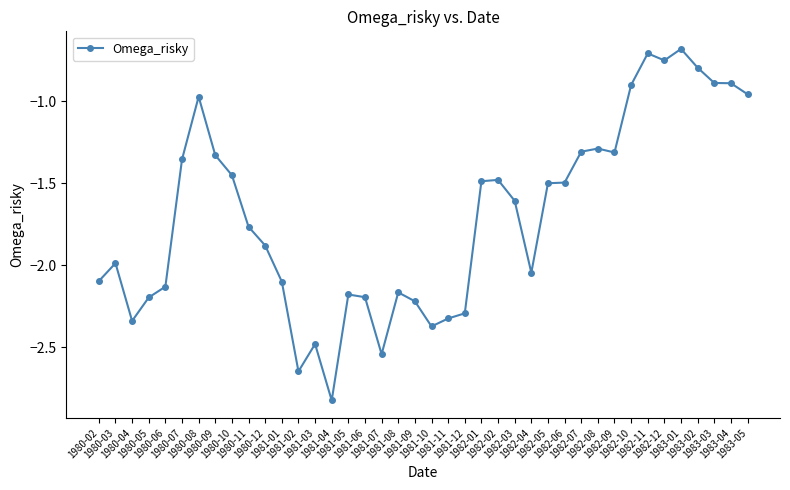

Which has a higher value, 1980-11 or 1983-04?

1983-04